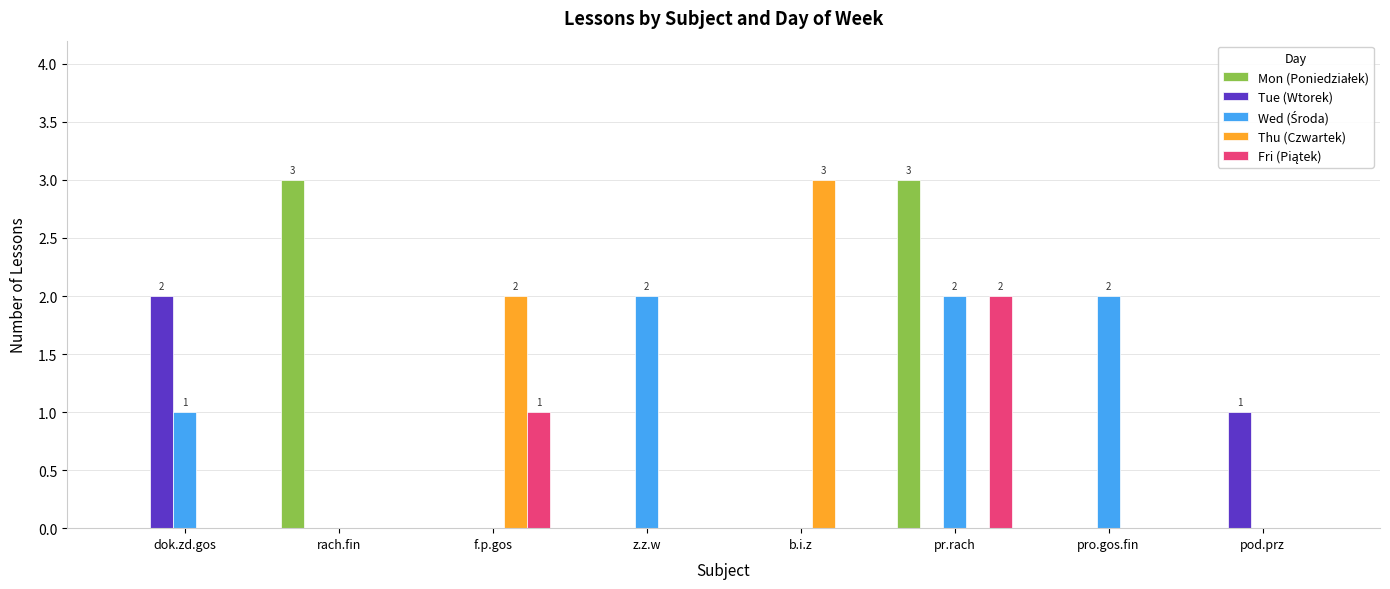

How many Tue (Wtorek) values are between 0 and 1?

7